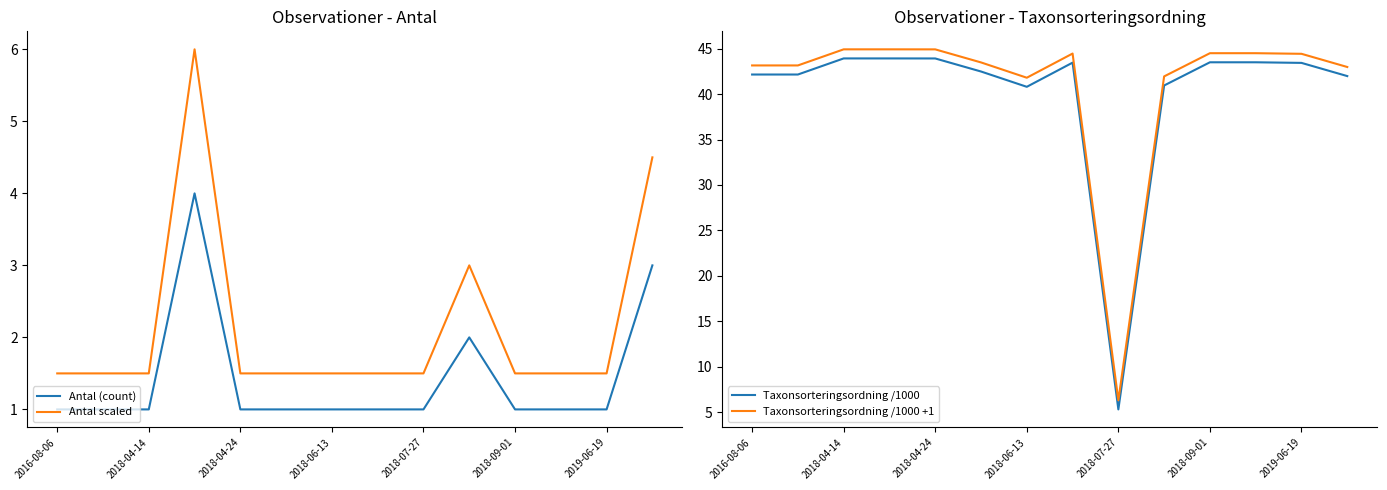

What is the maximum value for Antal scaled?

6.0